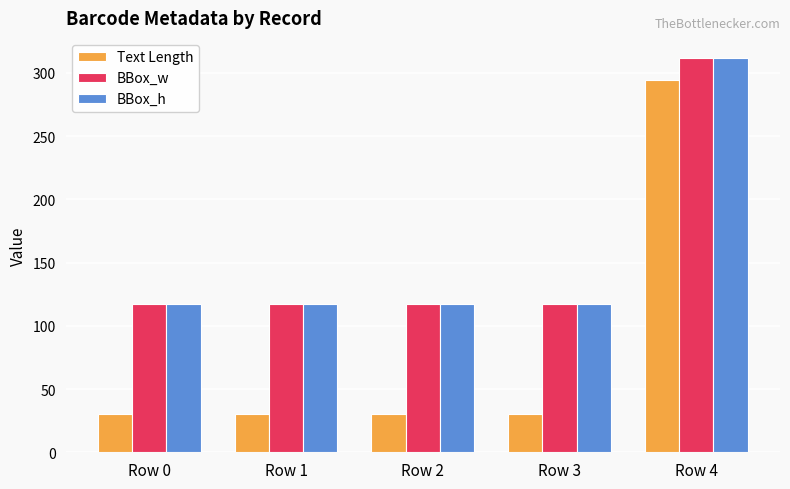

Is the value of Text Length at Row 0 greater than the value of BBox_w at Row 3?

No